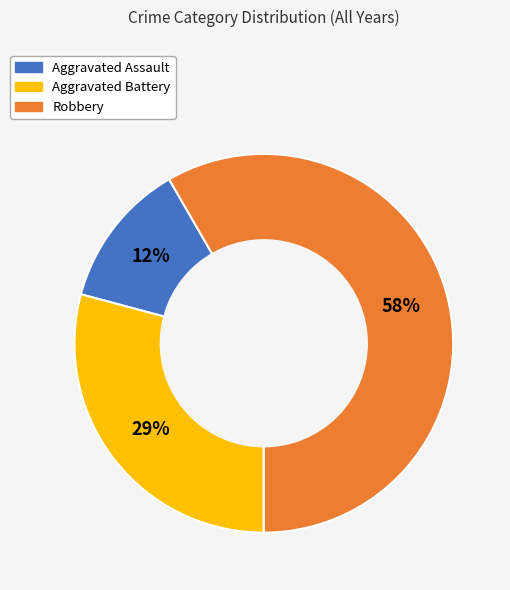

To the nearest percent, what is the average slice percentage?

33%